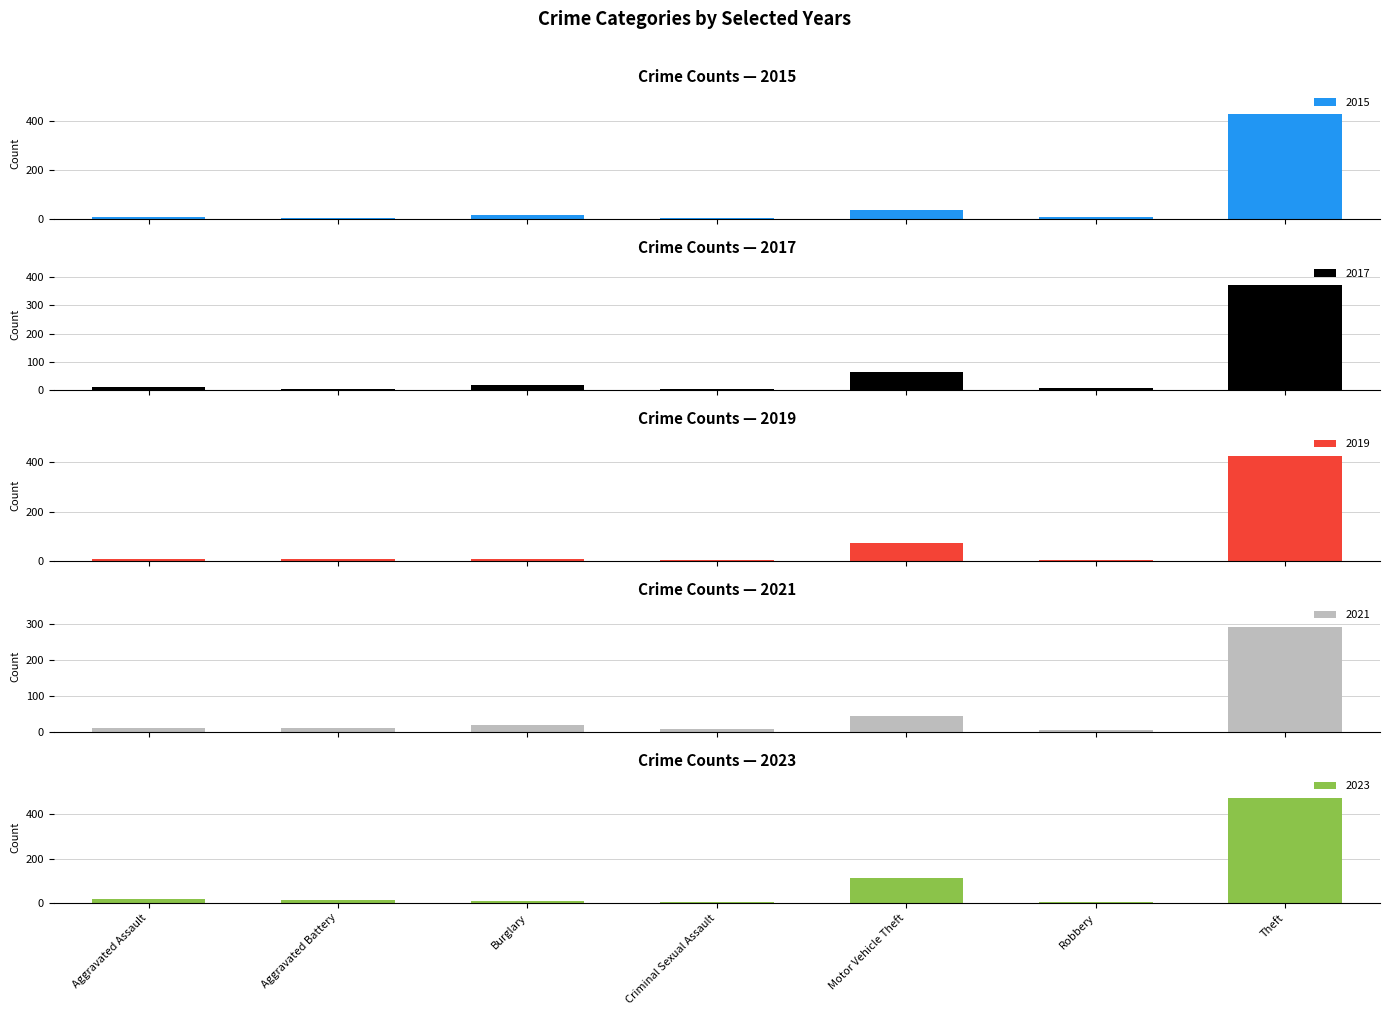

What is the difference between the highest and lowest values at Criminal Sexual Assault?

6